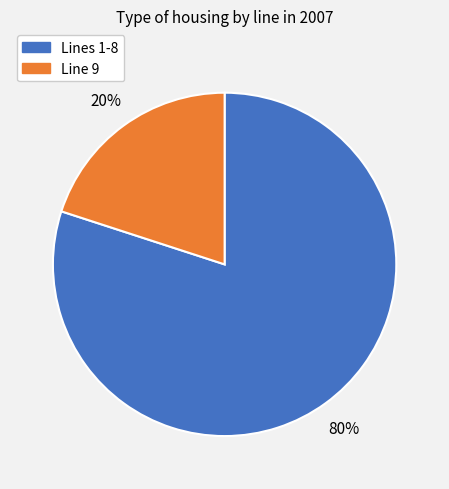

To the nearest percent, what is the average slice percentage?

50%